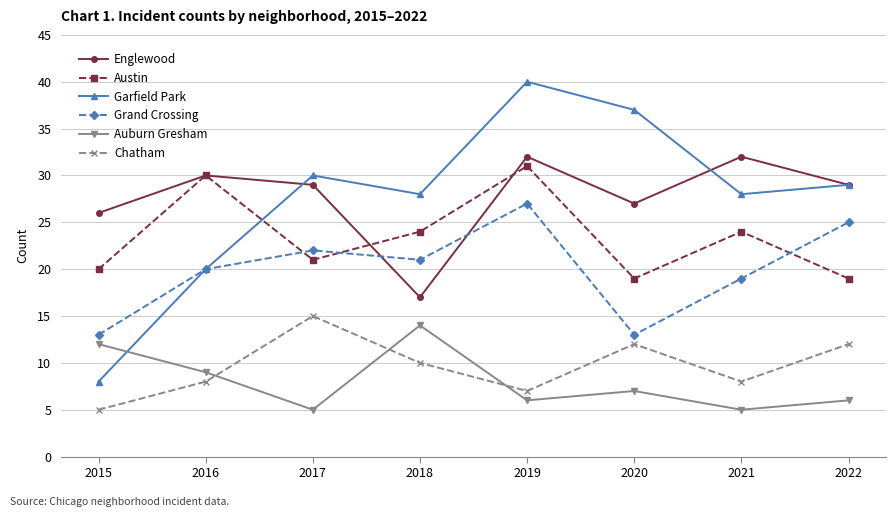

Is the value of Garfield Park at 2015 greater than the value of Chatham at 2020?

No